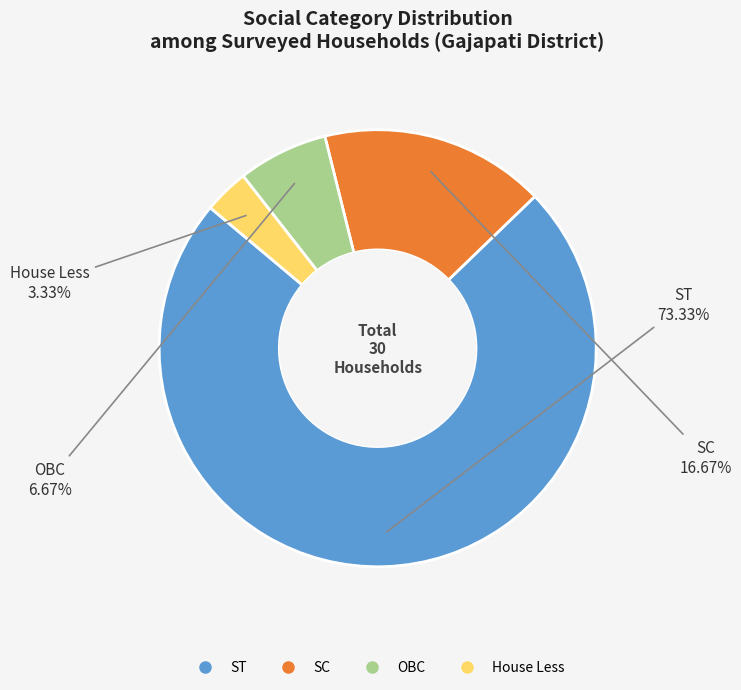

Does any single category account for the majority?

Yes